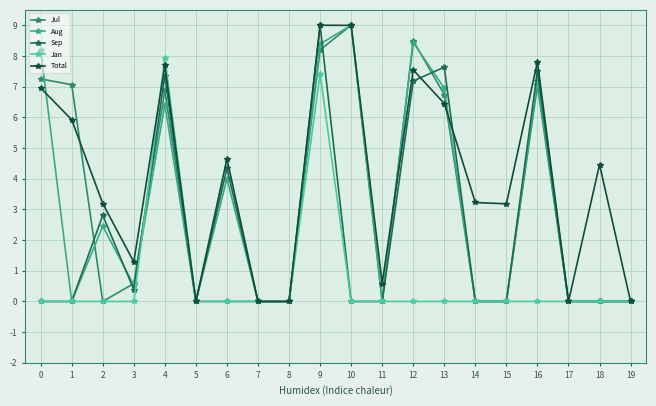

Where is the first local maximum for Aug?

2